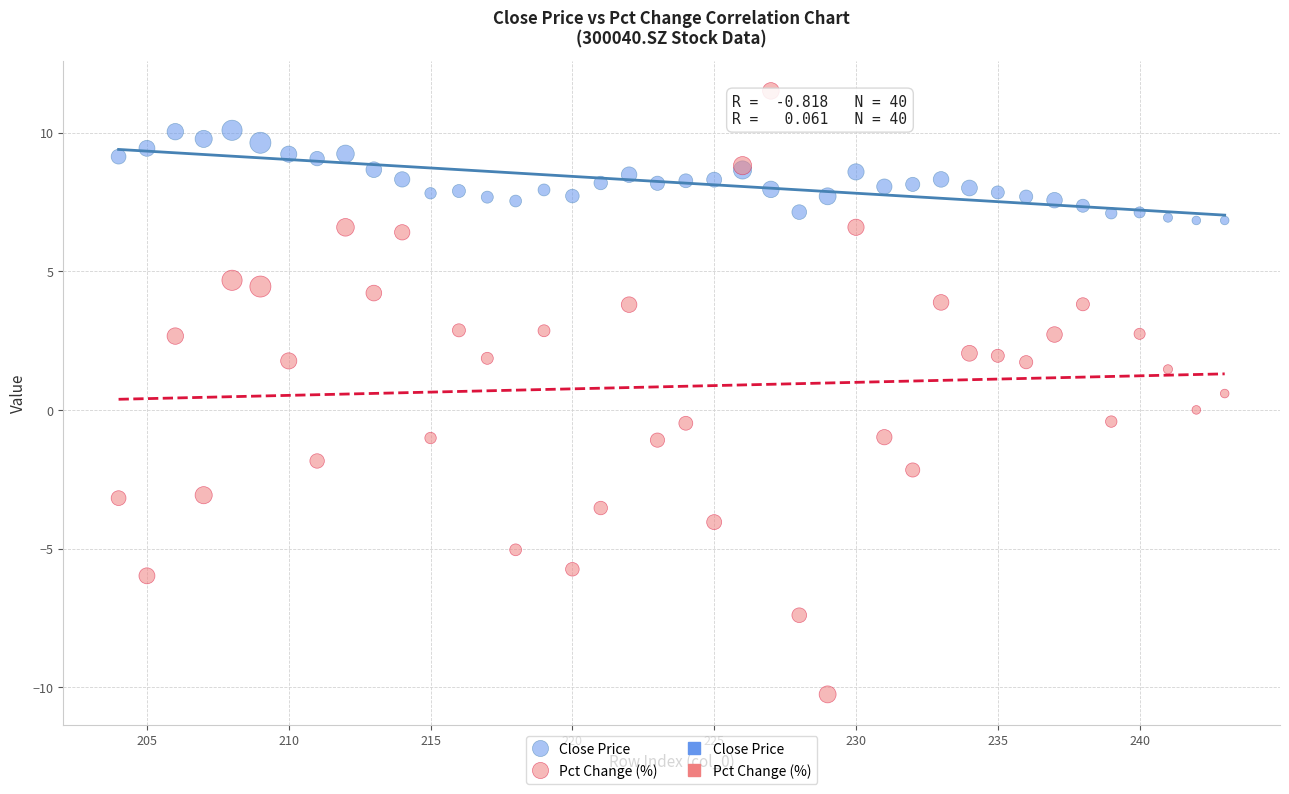

Which series reaches the minimum Y coordinate?

Pct Change (%)